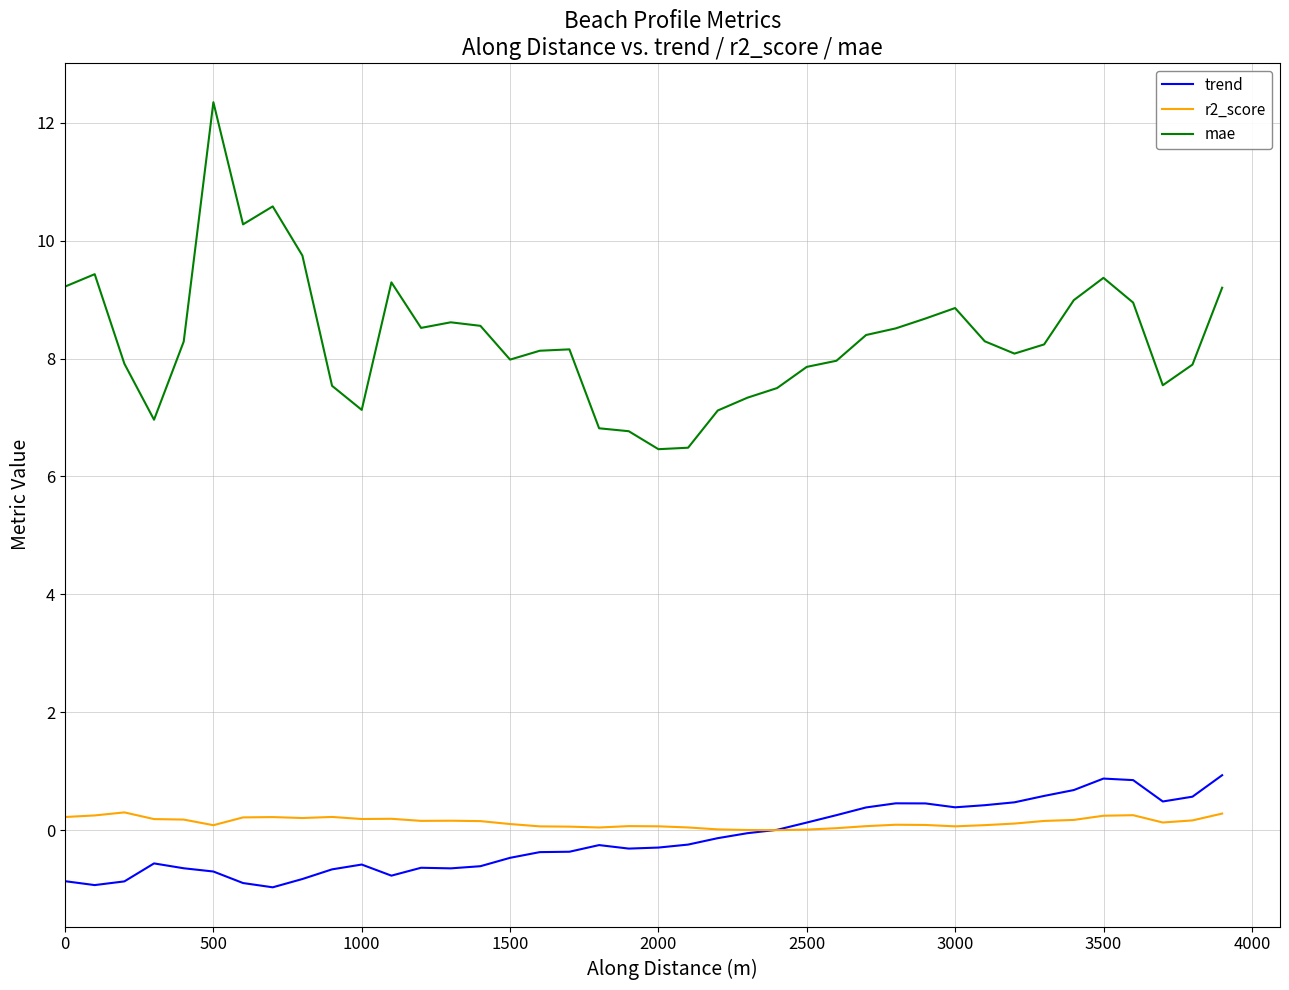

Which series has the largest range (max minus min)?

mae